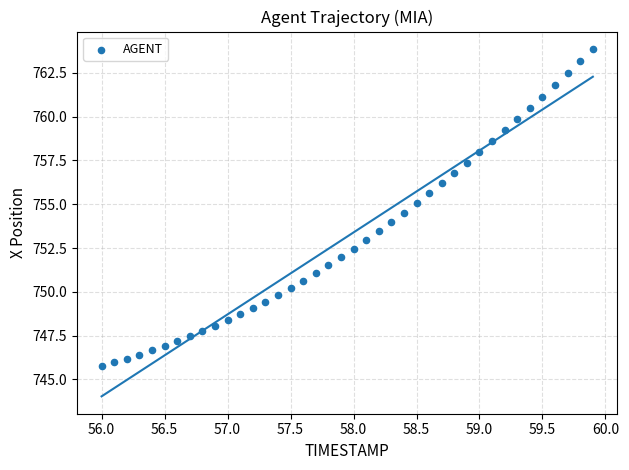

What is the range of X values (max minus min)?

3.9